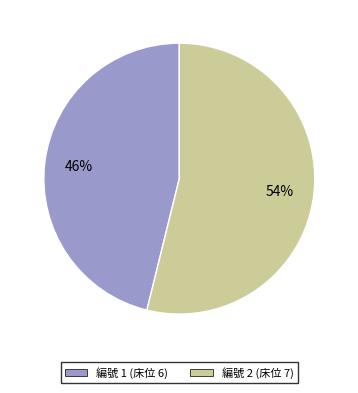

To the nearest percent, what is the average slice percentage?

50%